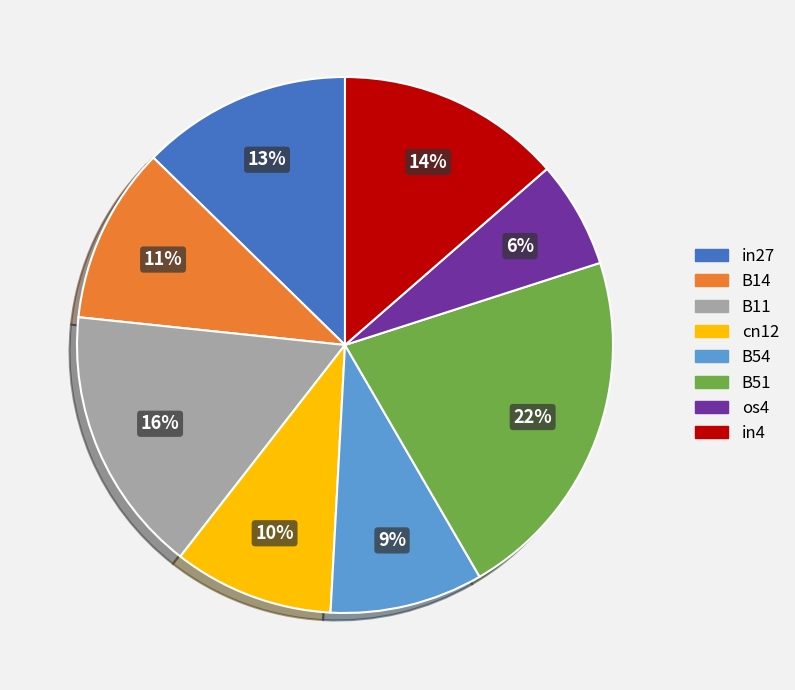

What is the largest slice in the pie chart?

B51